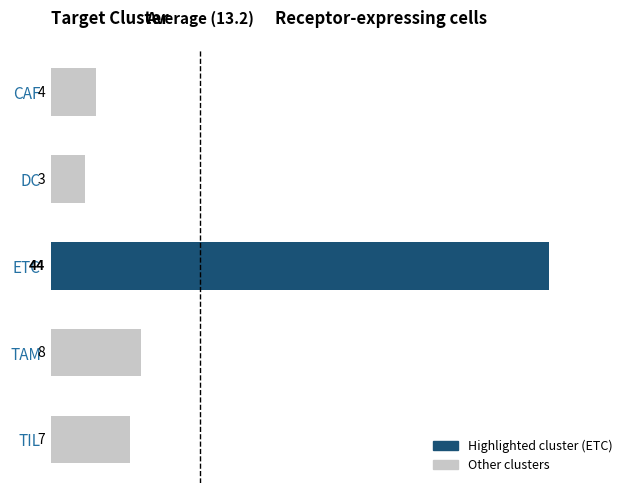

What is the difference between the values at DC and ETC?

41